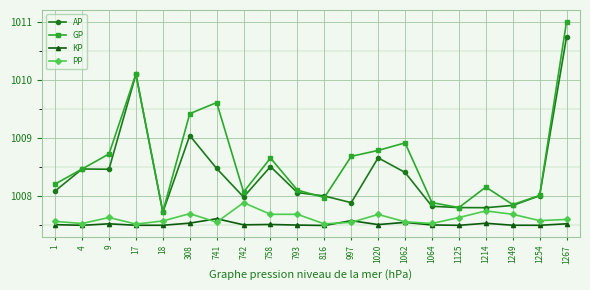

How many lines are shown in the chart?

4